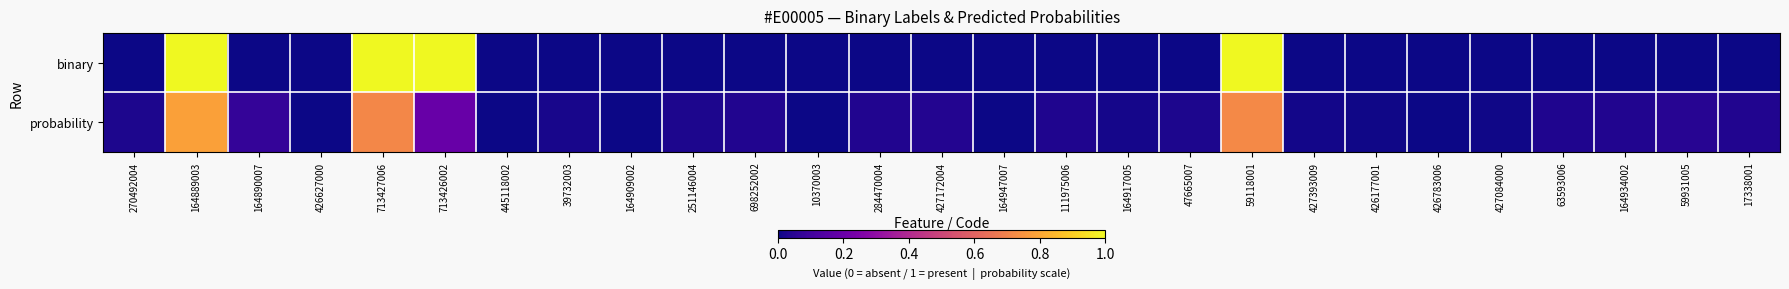

Between 251146004 and 59931005, which is larger?

251146004